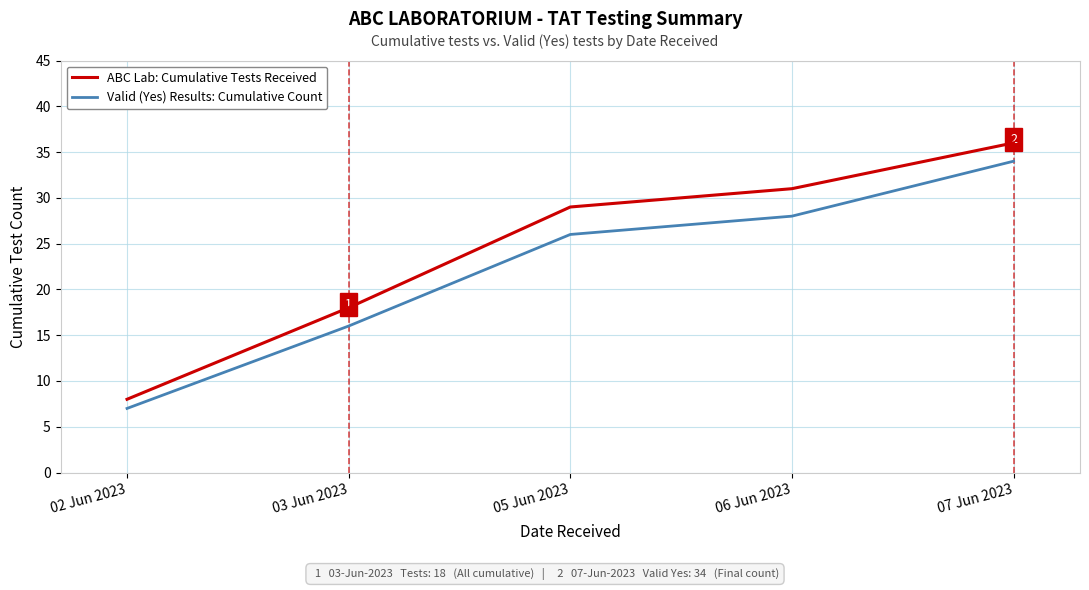

The value of Valid (Yes) Results: Cumulative Count at 03 Jun 2023 is 16. True or false?

True